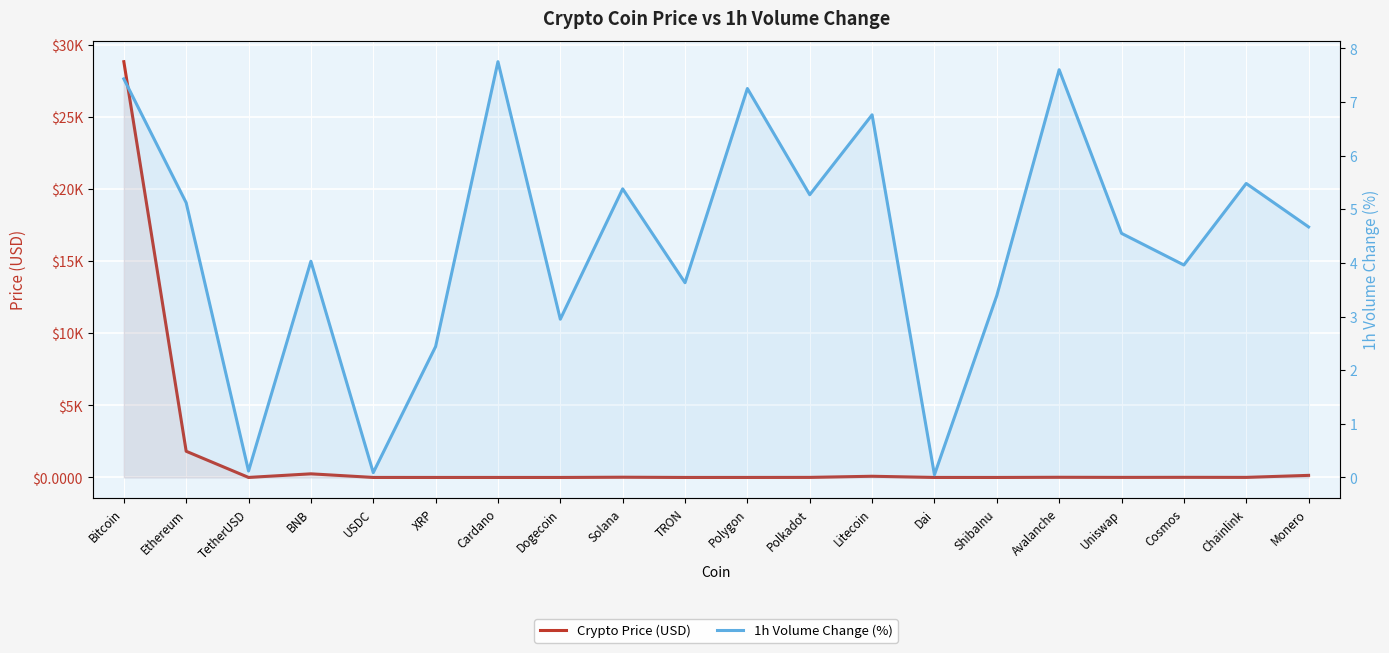

At which label does Crypto Price (USD) first exceed 4?

Bitcoin